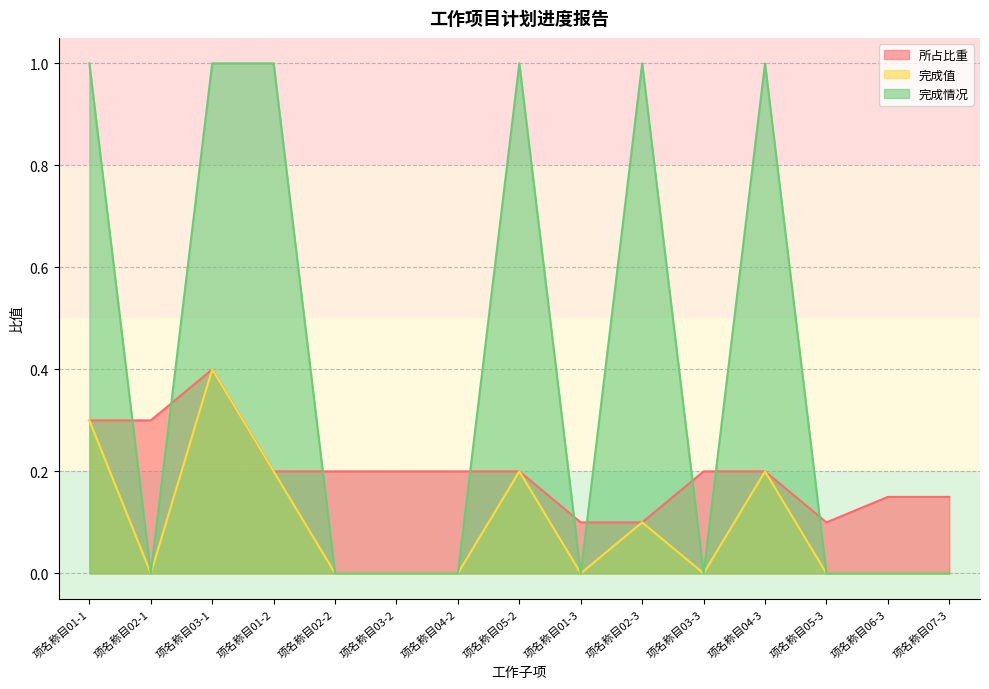

Which series has the largest total across all categories?

完成情况